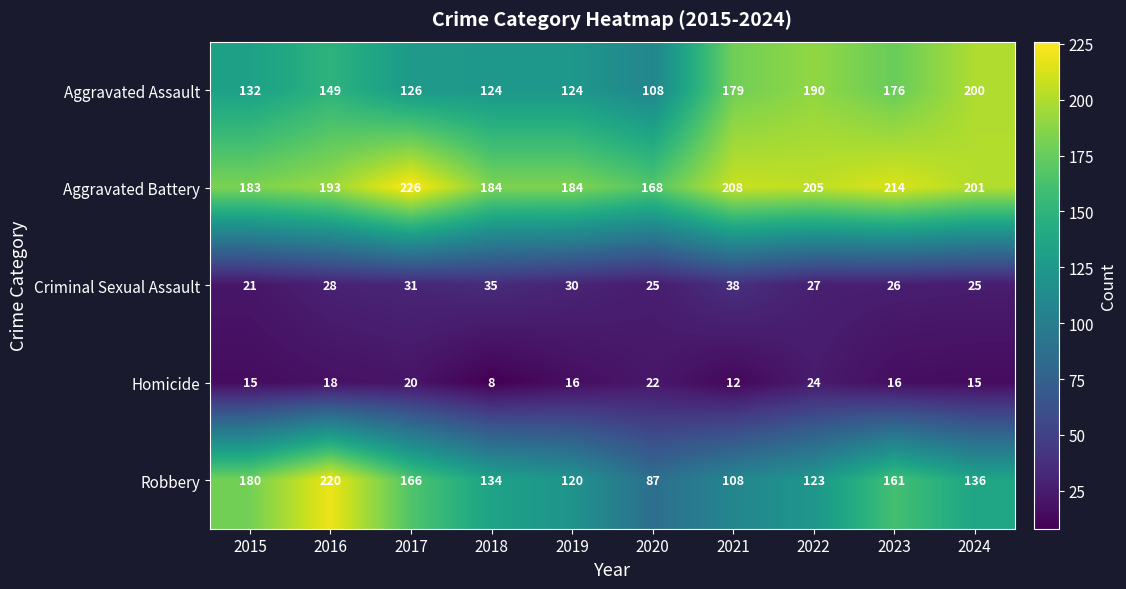

Is it true that Robbery equals 57 at 2022?

False